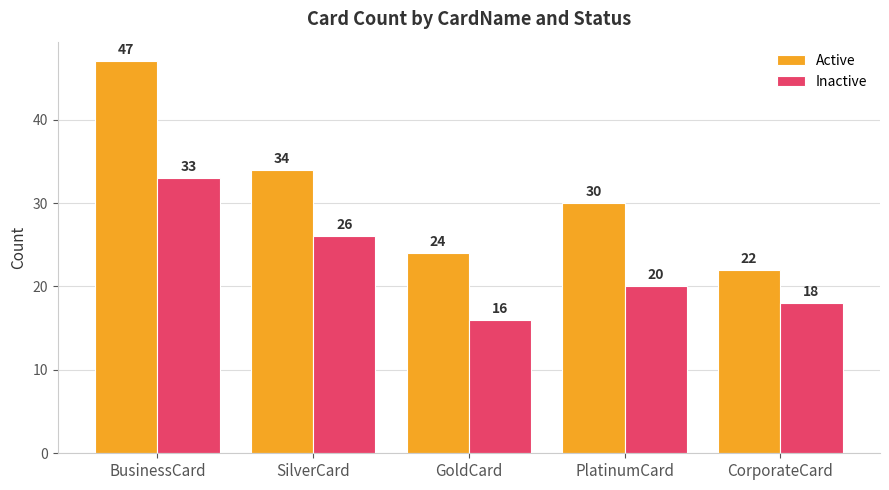

How many bars are there in each group?

2